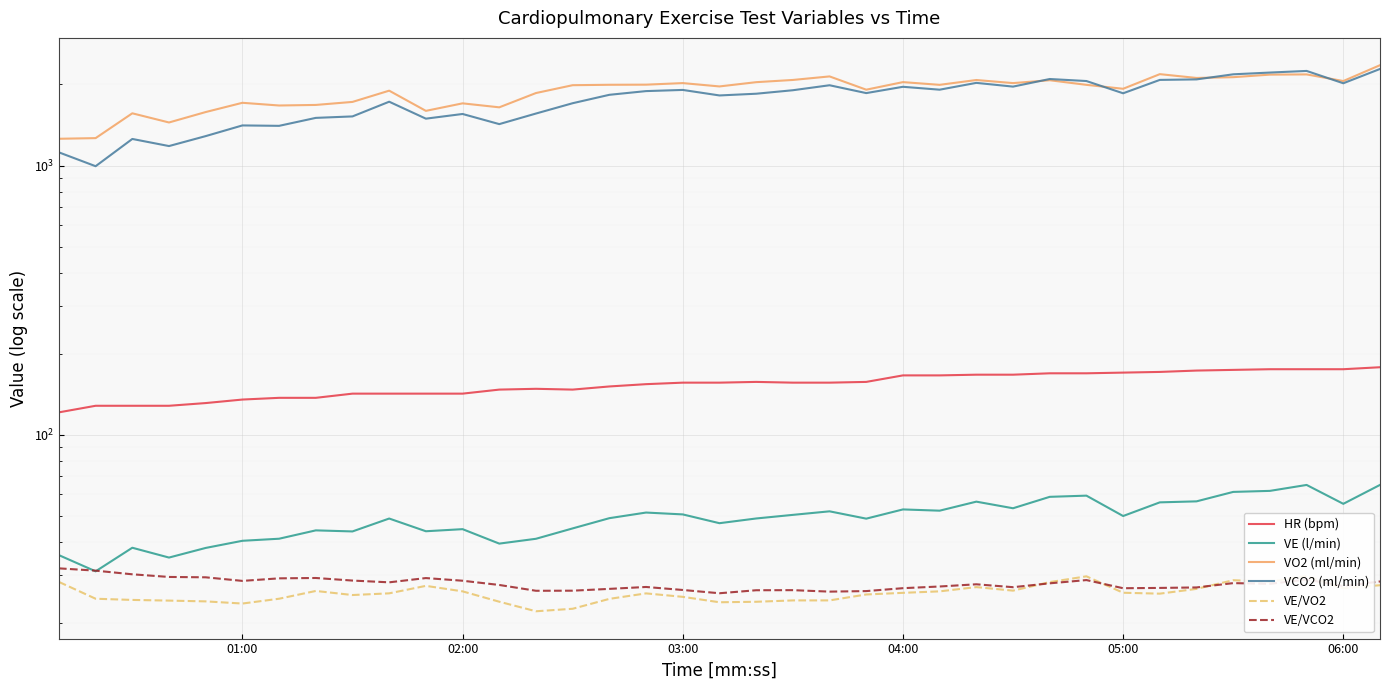

Which series has the largest range (max minus min)?

VCO2 (ml/min)